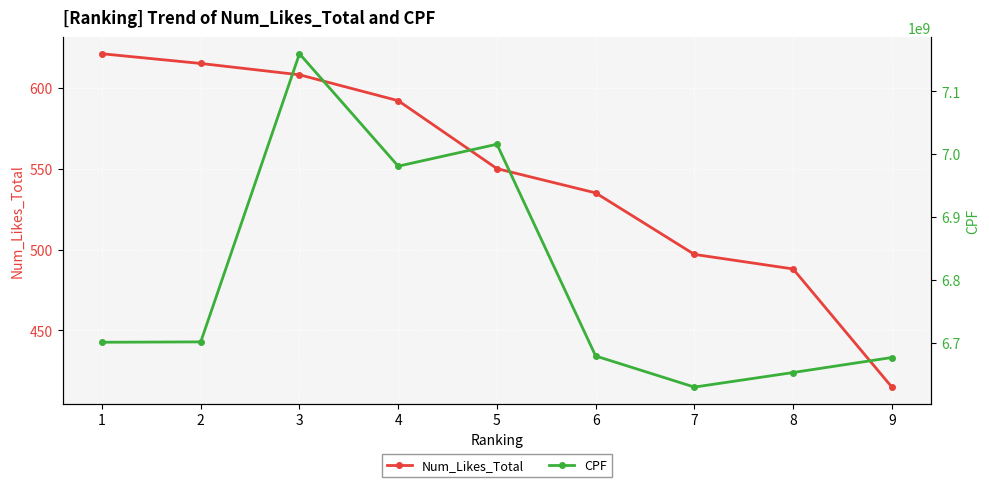

At which category is the sum across all series the highest?

3